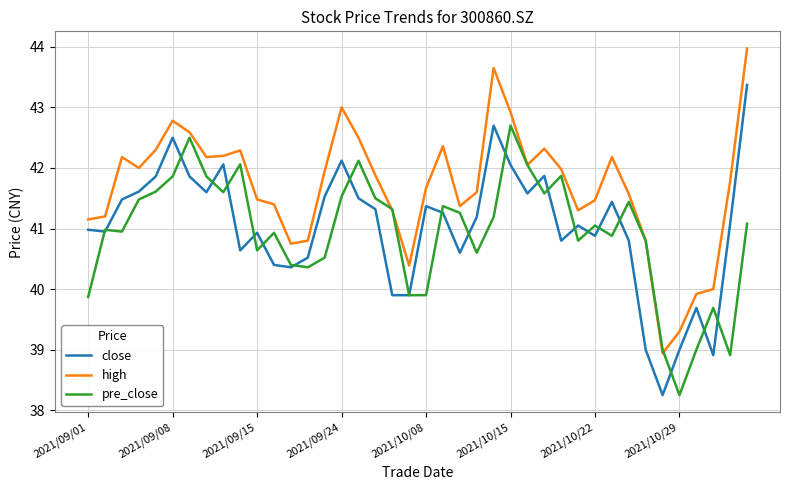

Which series has the widest spread of values?

close